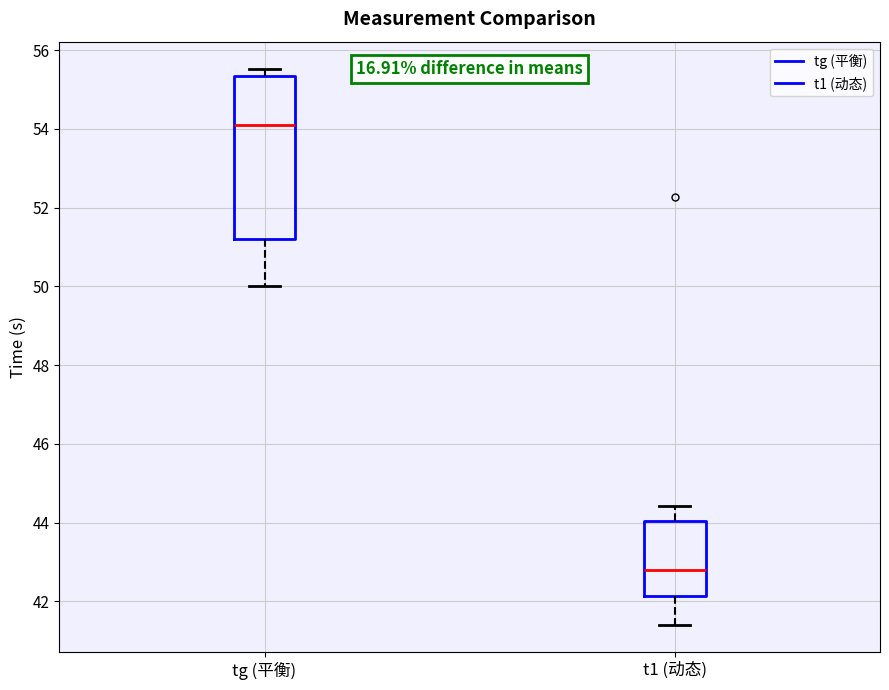

Comparing the boxes themselves (not the whiskers), which one is the tallest?

tg (平衡)